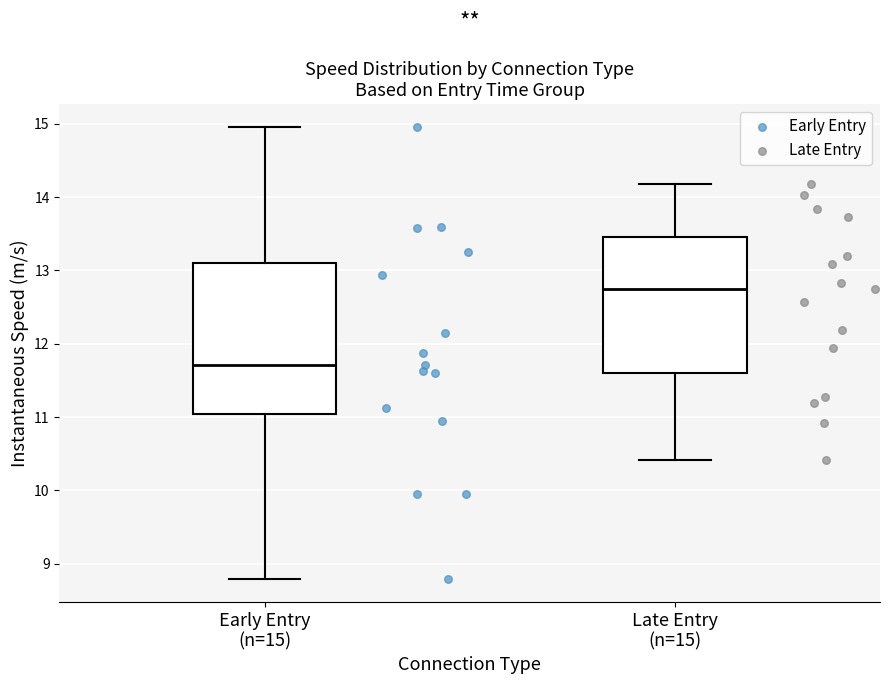

Comparing the boxes themselves (not the whiskers), which one is the tallest?

Early Entry (n=15)